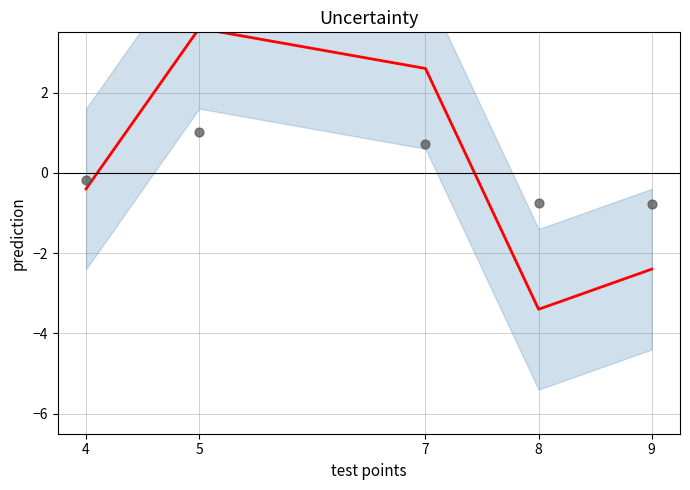

Which series has the largest Y range (max minus min)?

j